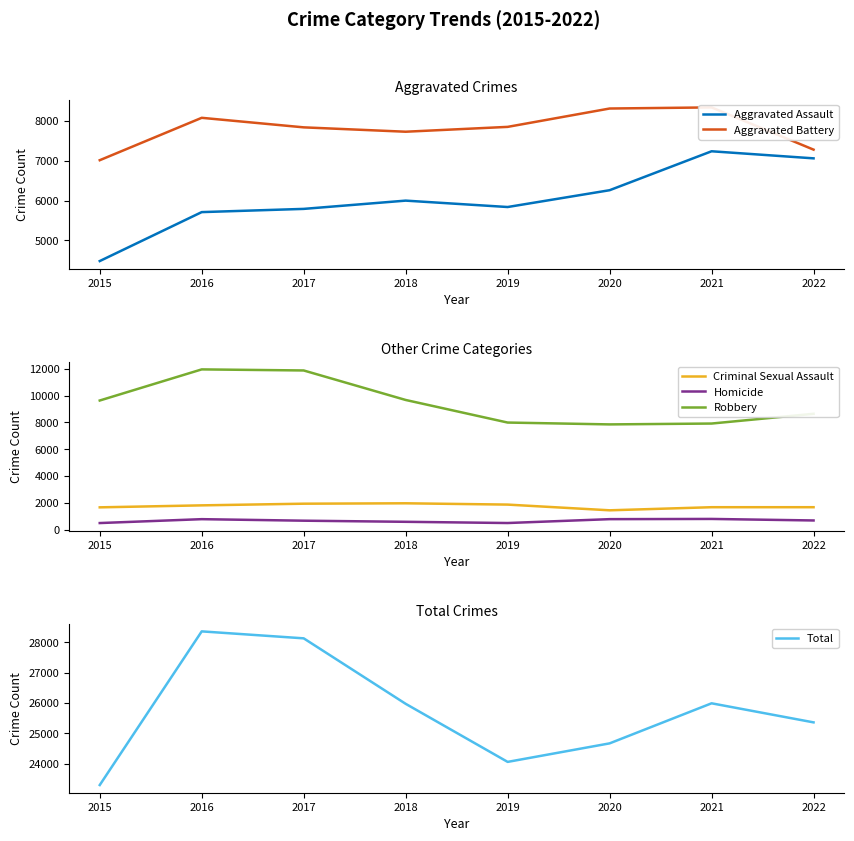

At which category is the sum across all series the highest?

2016